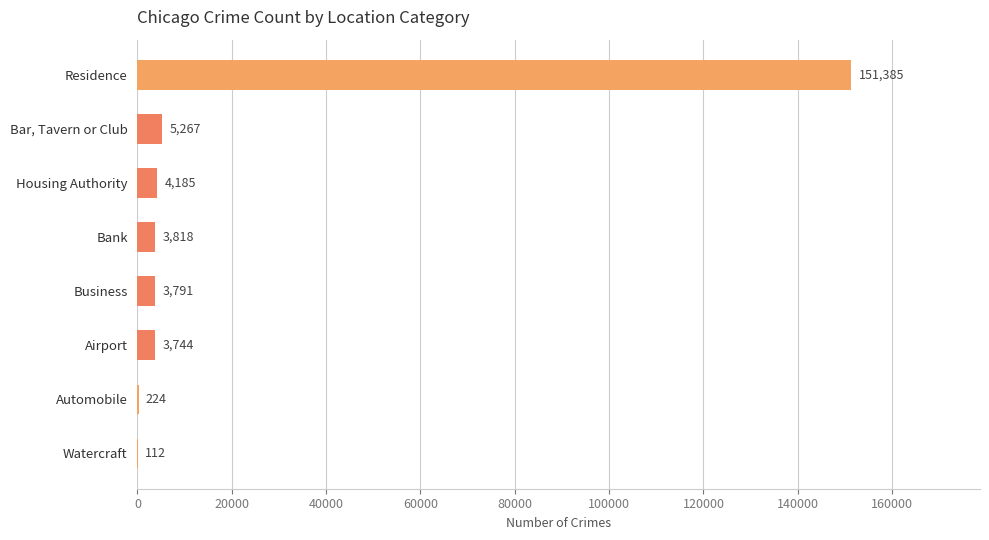

Reading bottom to top, what are all the values shown in this chart?

Watercraft=112	Automobile=224	Airport=3744	Business=3791	Bank=3818	Housing Authority=4185	Bar, Tavern or Club=5267	Residence=151385